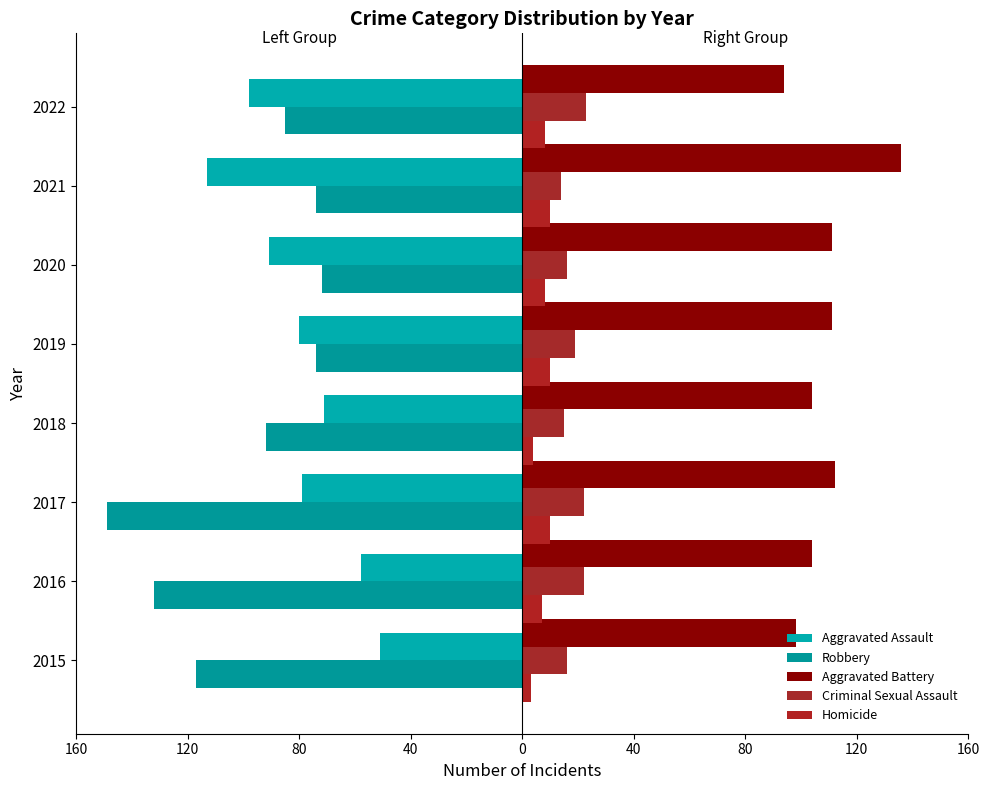

What are all the series names shown in the legend?

Aggravated Assault, Robbery, Aggravated Battery, Criminal Sexual Assault, Homicide